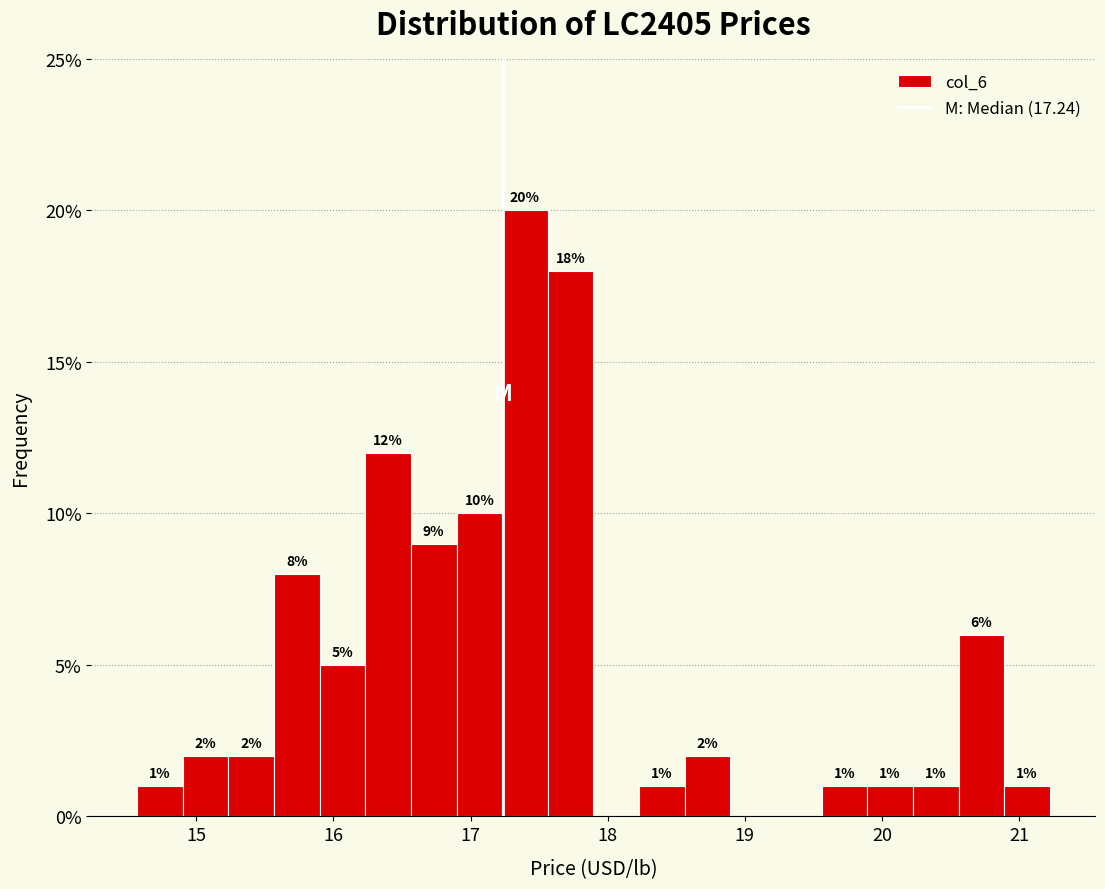

Around what value on the x-axis is the tallest bar? Give the approximate position of its centre, as read against the axis.

17.4